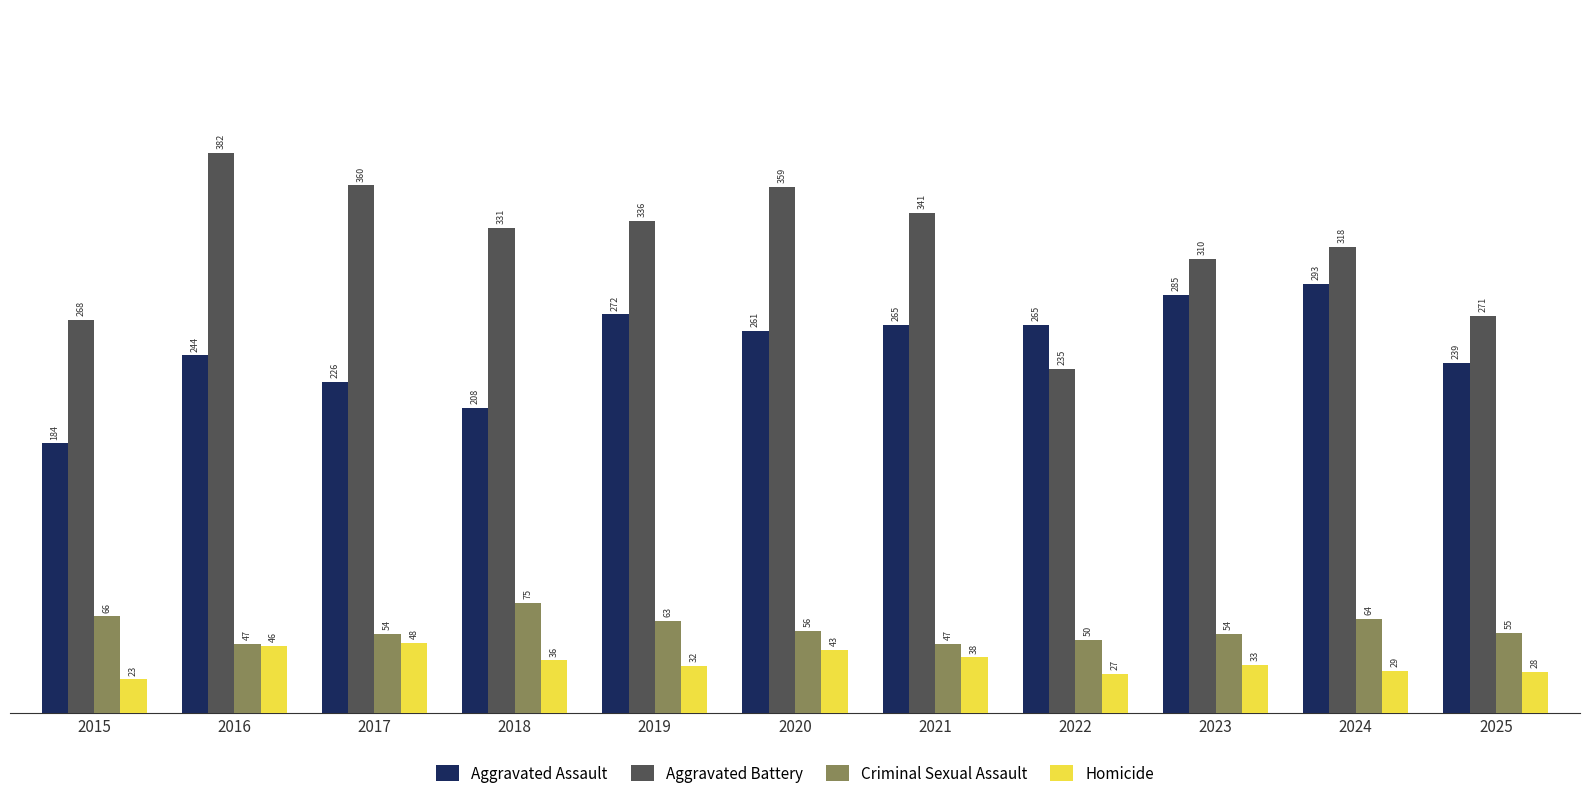

How many data points does each series have?

11